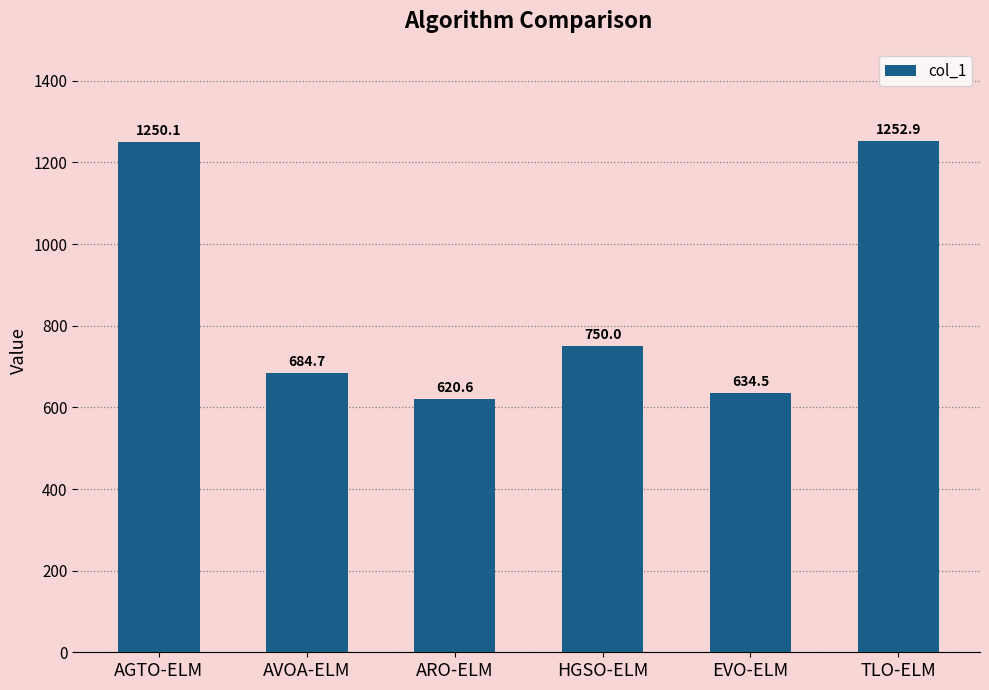

At which category does the chart reach its peak across all series?

TLO-ELM